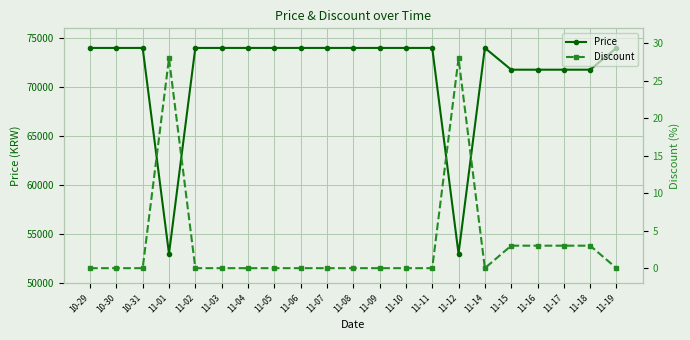

Does the chart display data point markers on the line(s)?

Yes